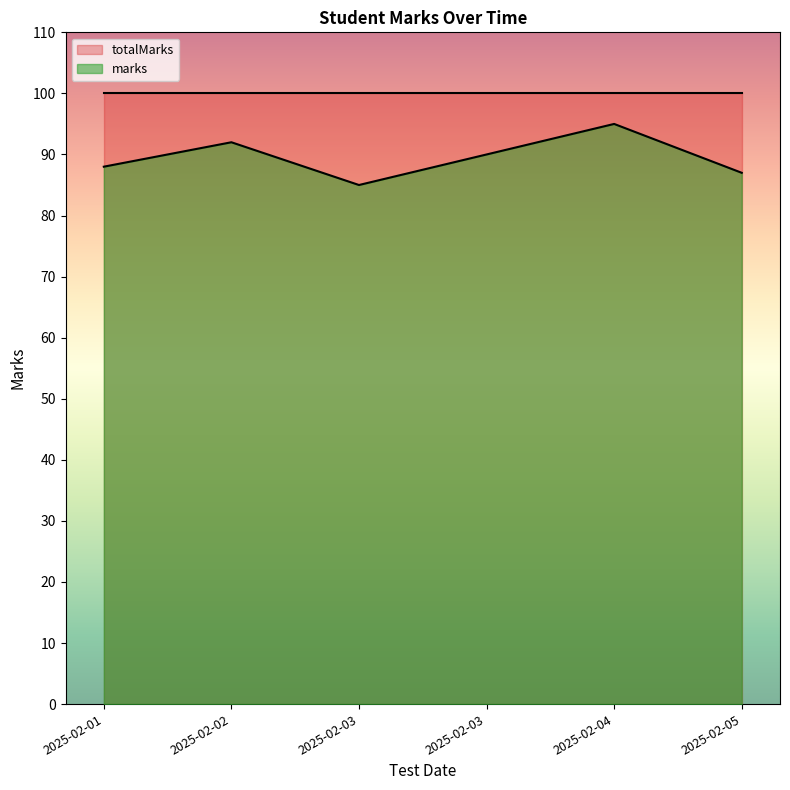

How many values exceed 90?

2